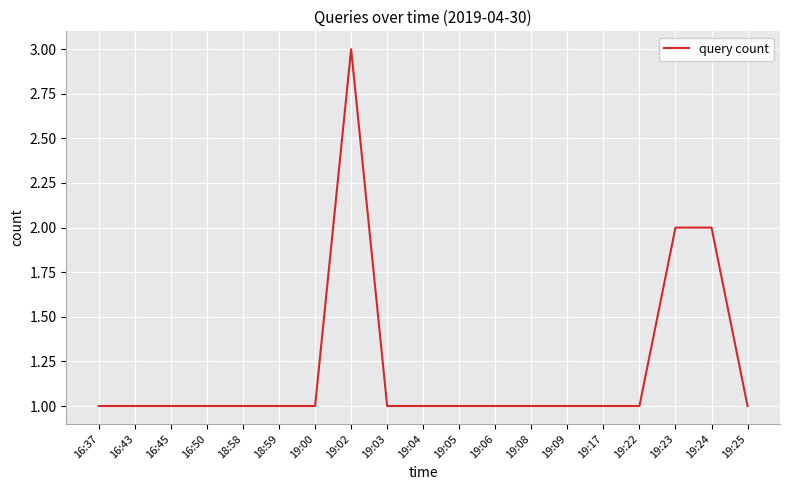

What position from the left is 19:23?

17